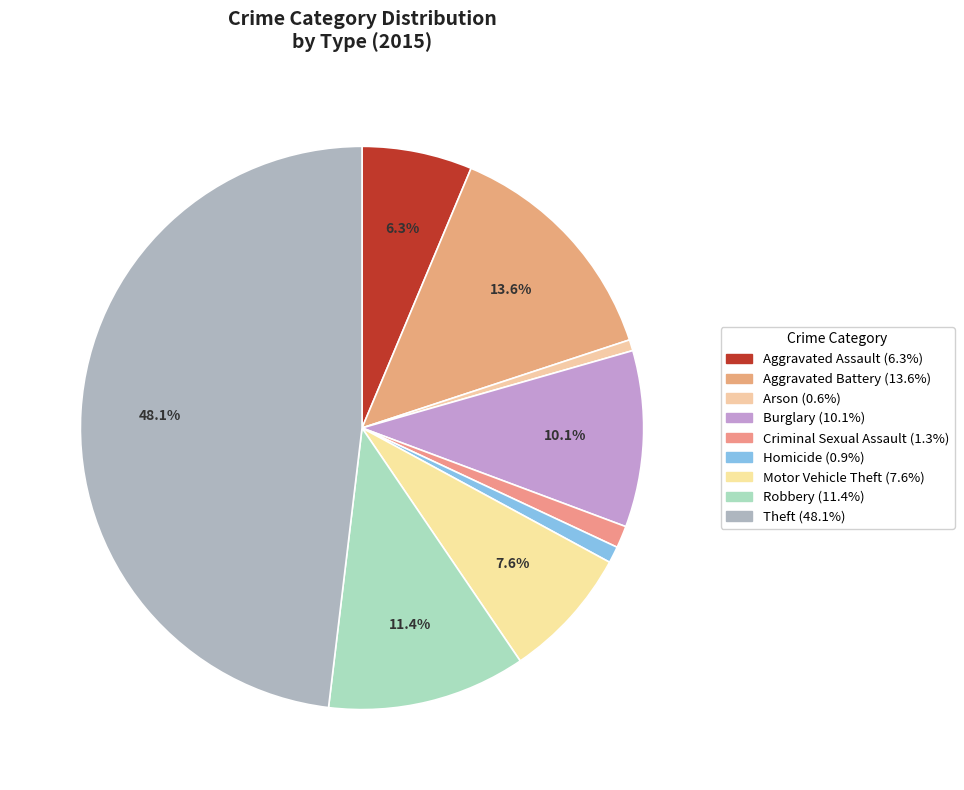

How many slices are in this pie chart?

9